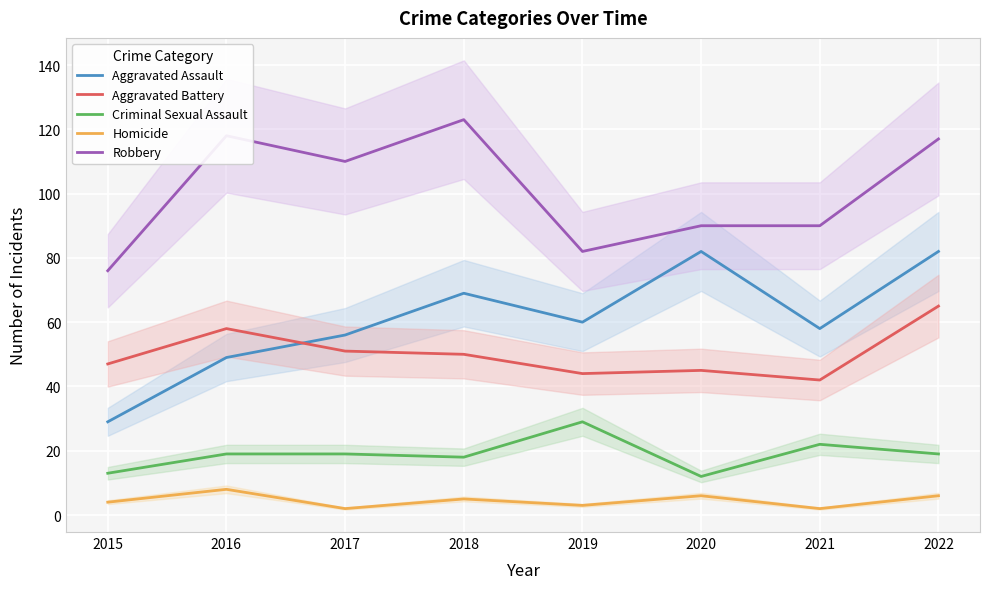

Which series has the widest spread of values?

Aggravated Assault